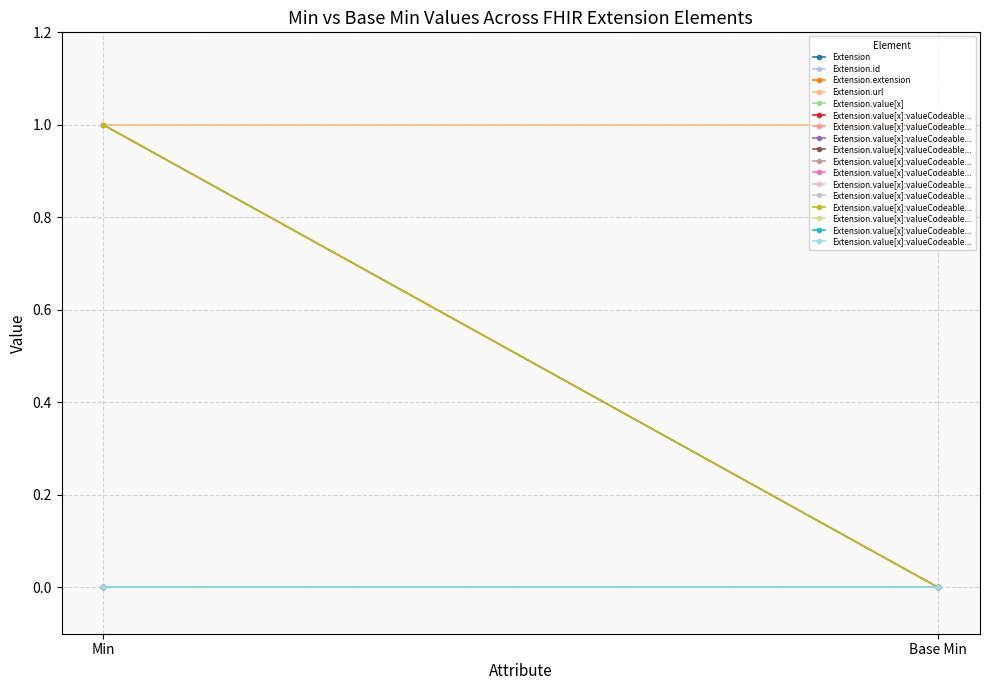

Which series has the largest total across all categories?

Extension.url